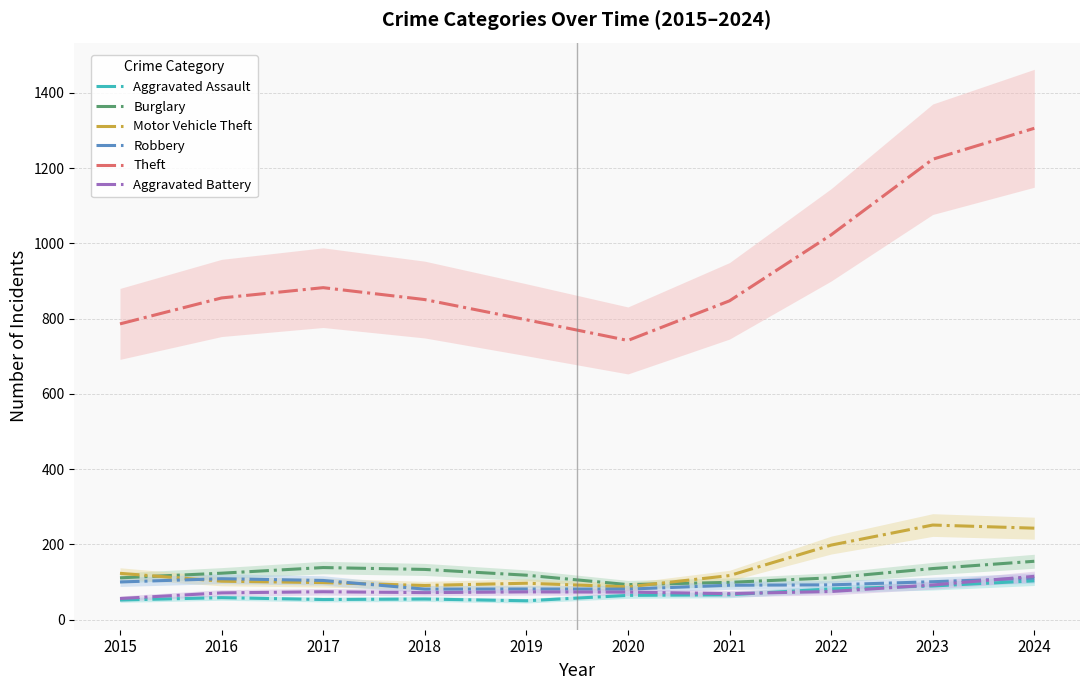

At which label is Motor Vehicle Theft closest to 169?

2022